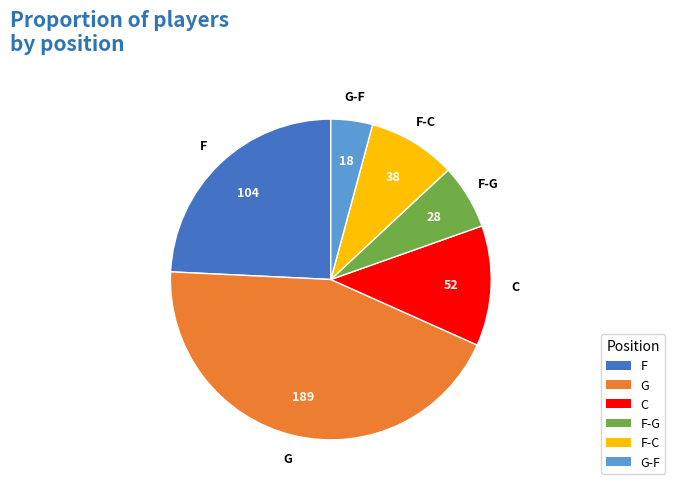

Does any single category account for the majority?

No